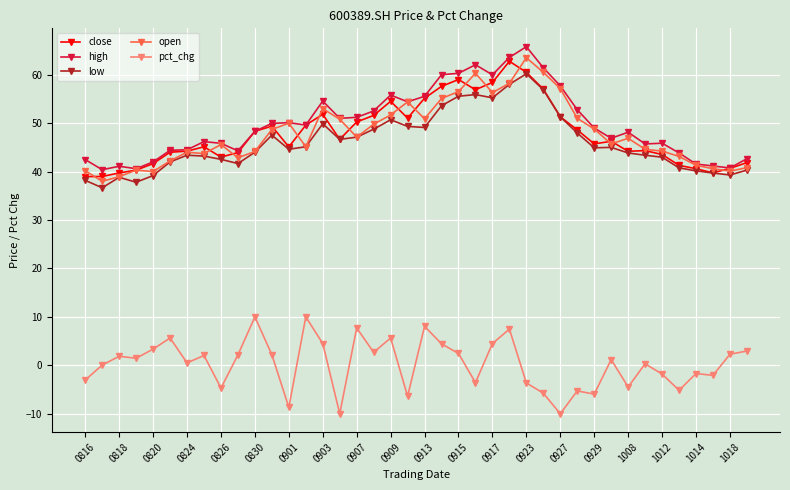

What is the value of the low point at the 17th from the left?

47.1